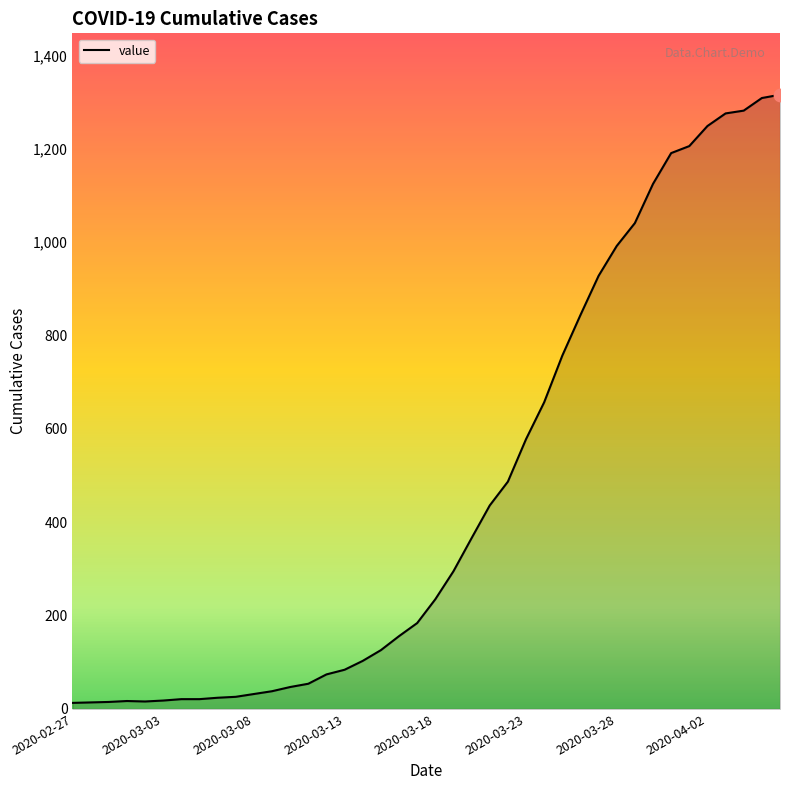

What is the maximum value shown in the chart?

1316